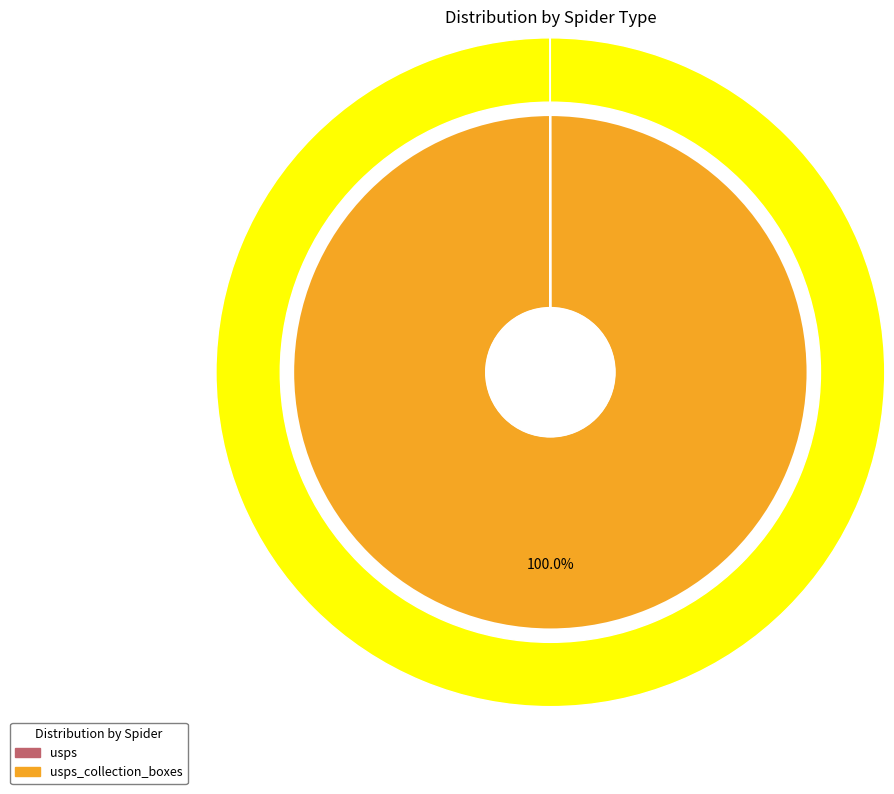

What percentage is the usps_collection_boxes slice, to the nearest percent?

100%